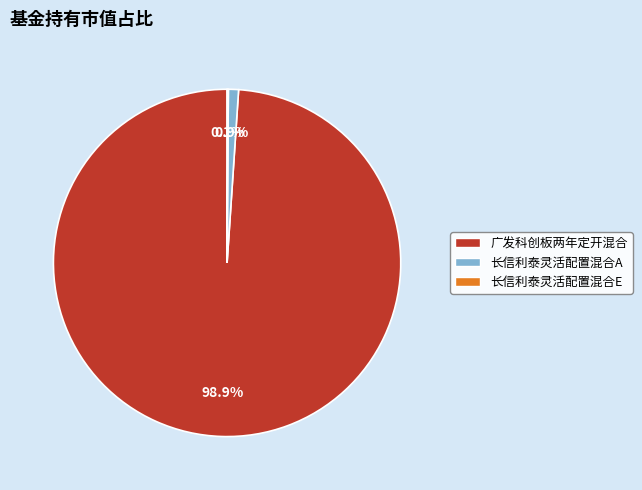

Does any single category account for the majority?

Yes